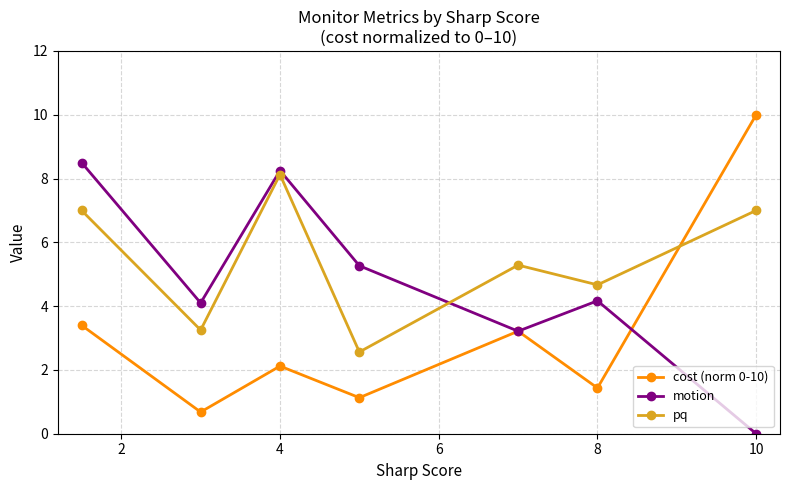

What is the greatest value displayed?

10.0